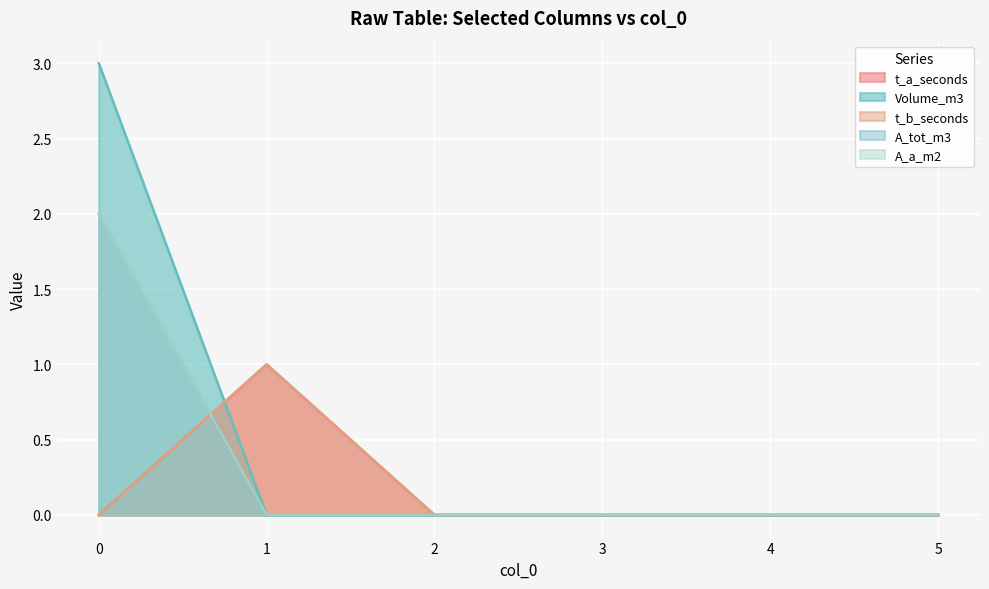

Which series has the largest total across all categories?

Volume_m3